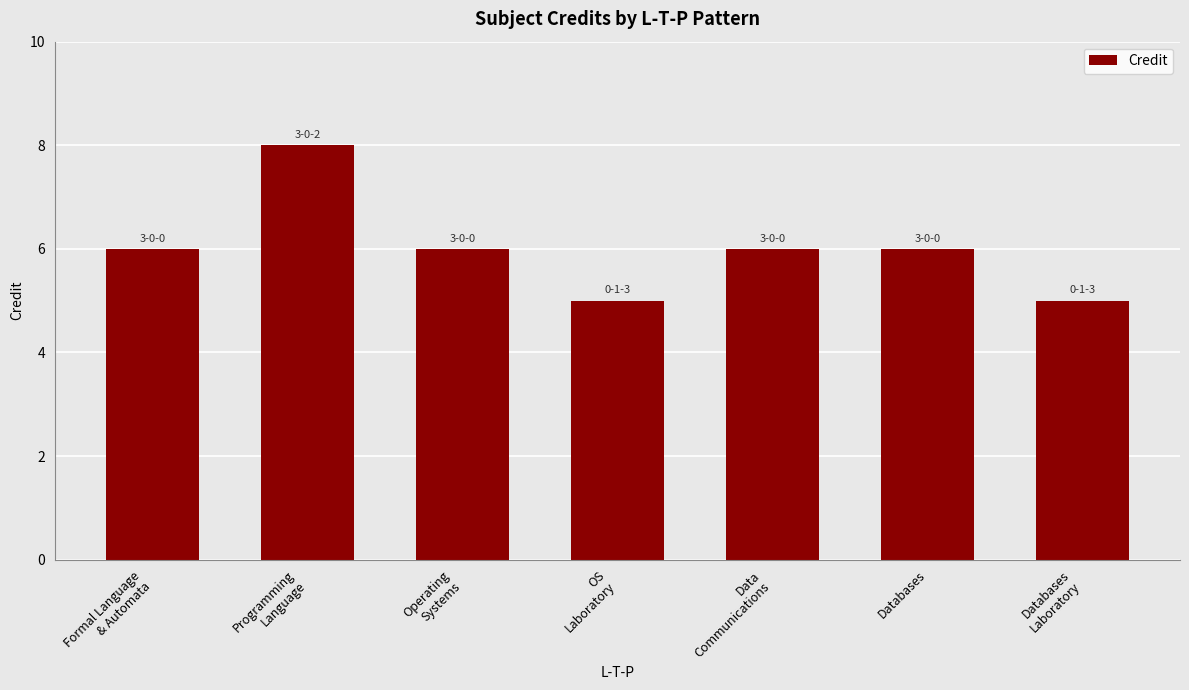

Approximately how many times larger is the value at Databases
Laboratory compared to Programming
Language?

0.6